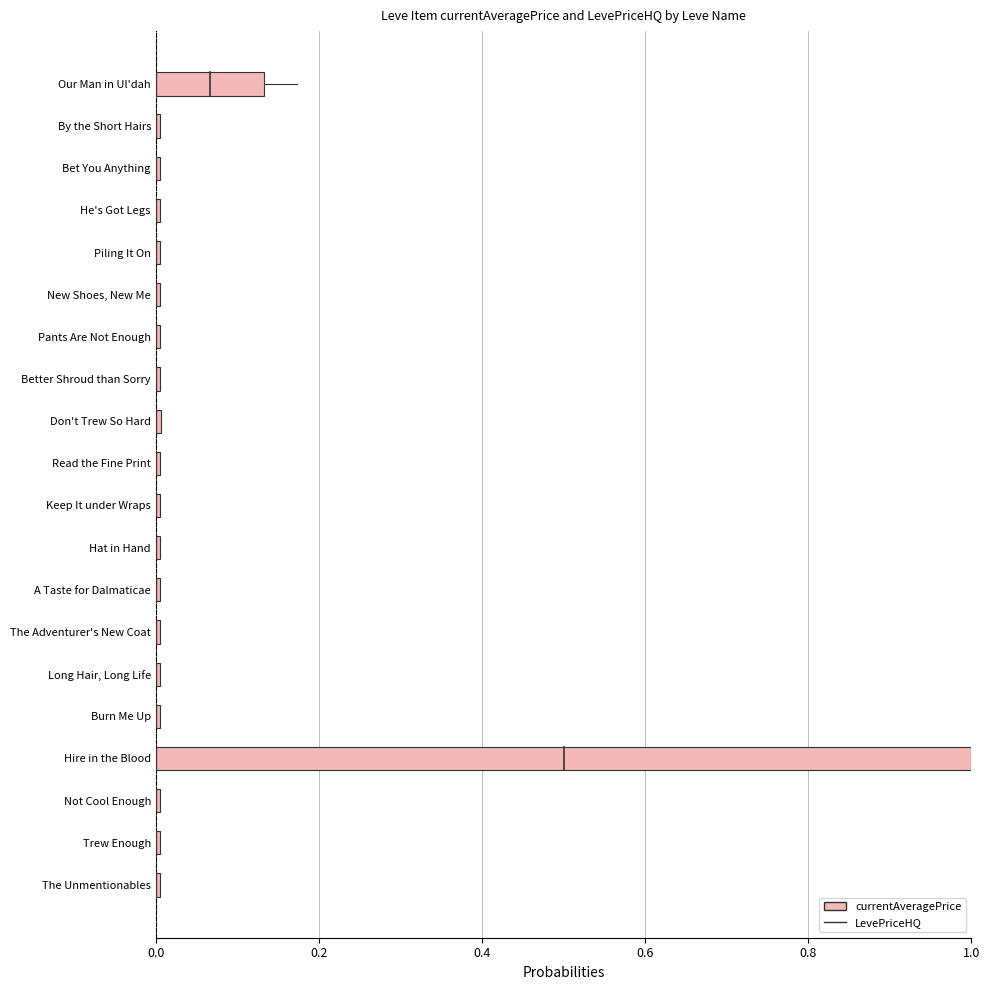

Are the bars grouped side by side (vs. stacked)?

No